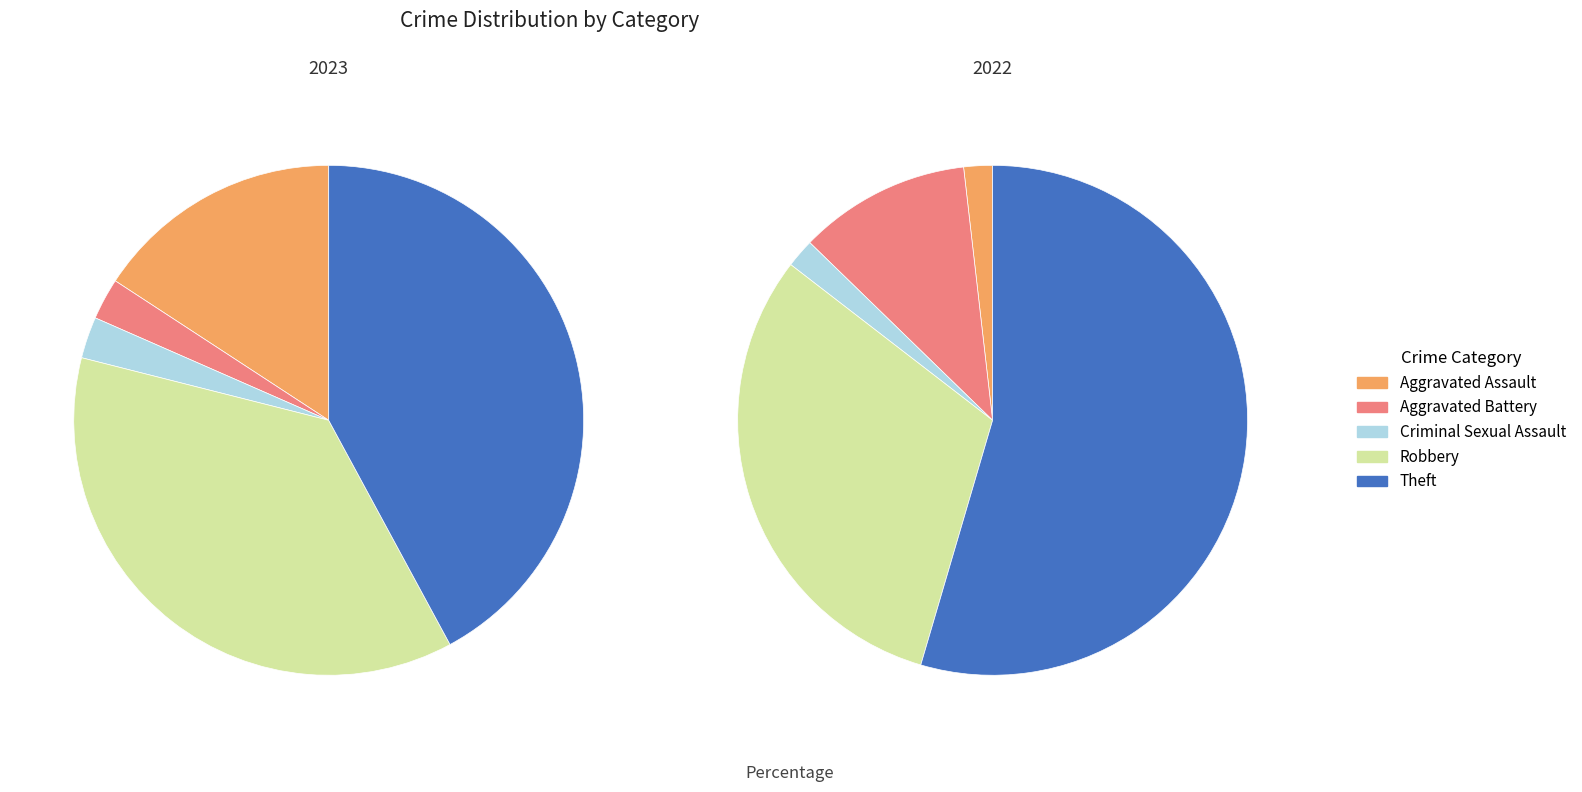

To the nearest percent, what is the difference between the largest and smallest slice percentages?

39%